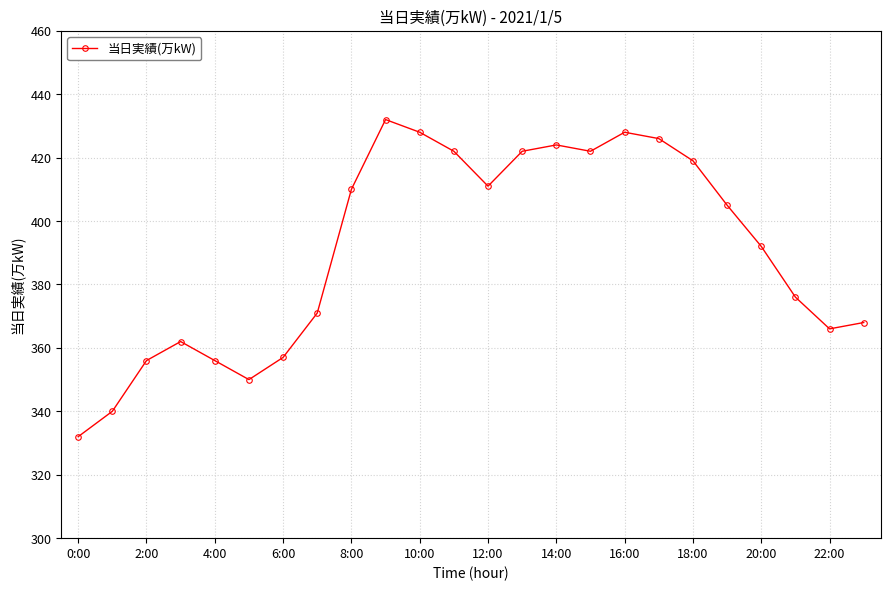

Does the chart have visible grid lines?

Yes